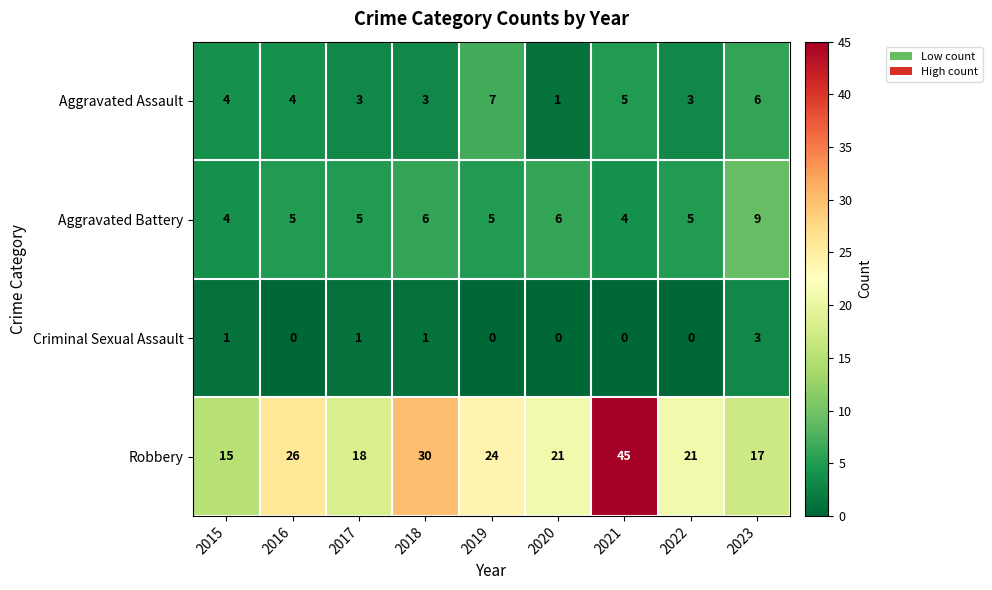

Which series has the largest total across all categories?

Robbery